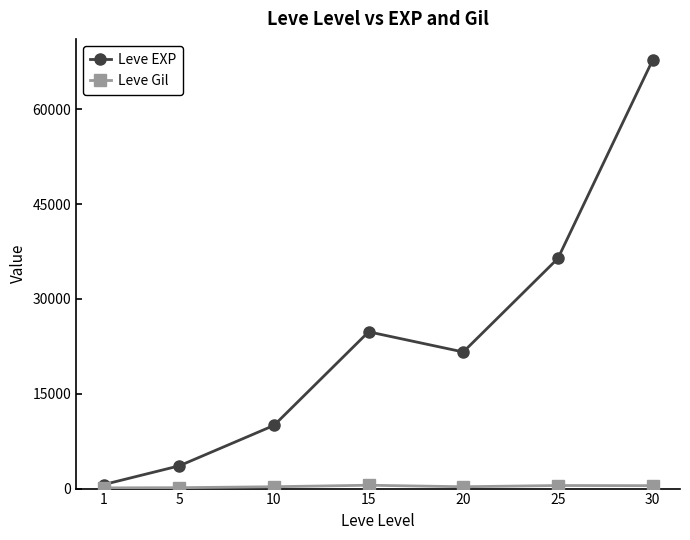

What is the value of the Leve EXP point at the 2nd from the left?

3600